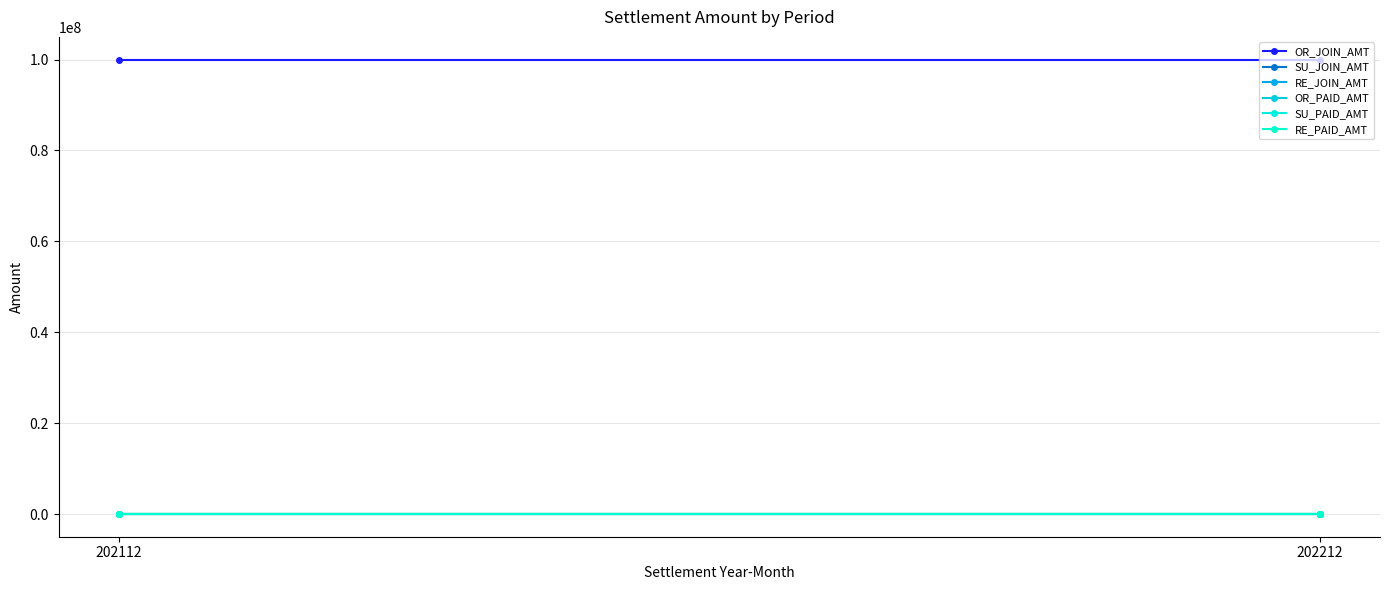

Is it true that SU_PAID_AMT equals 10 at 202112?

True